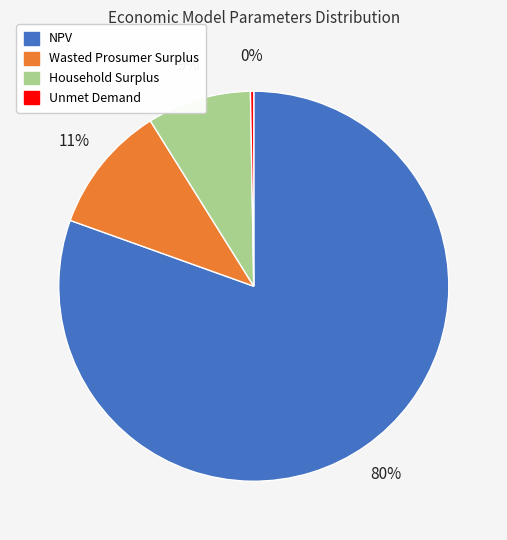

To the nearest percent, what is the difference between the largest and smallest slice percentages?

80%